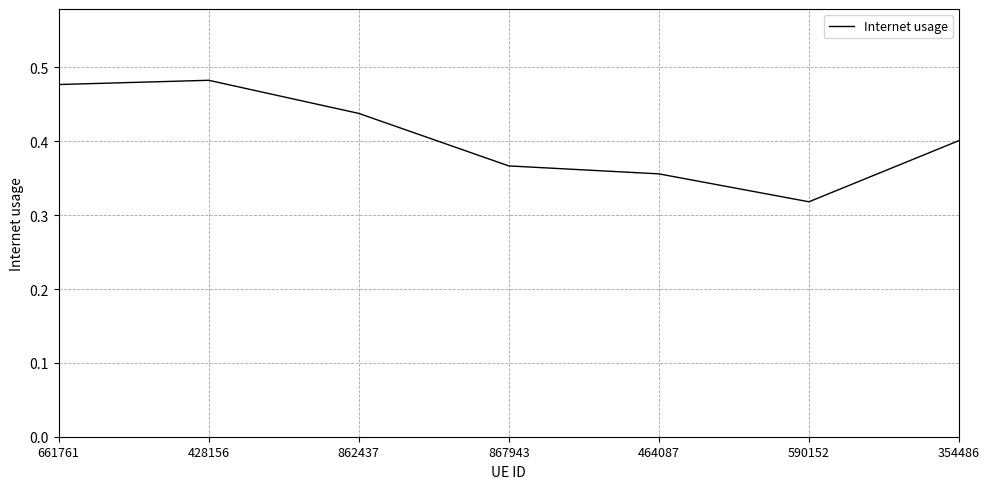

The chart shows a value of 0.2 at 590152. True or false?

False